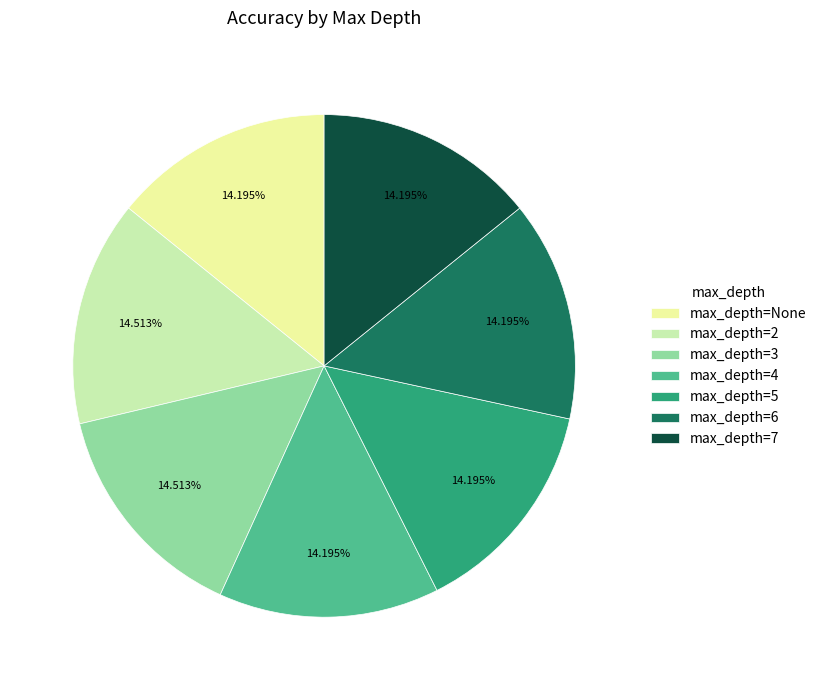

Do max_depth=7 and max_depth=4 together represent more than half of the pie?

No